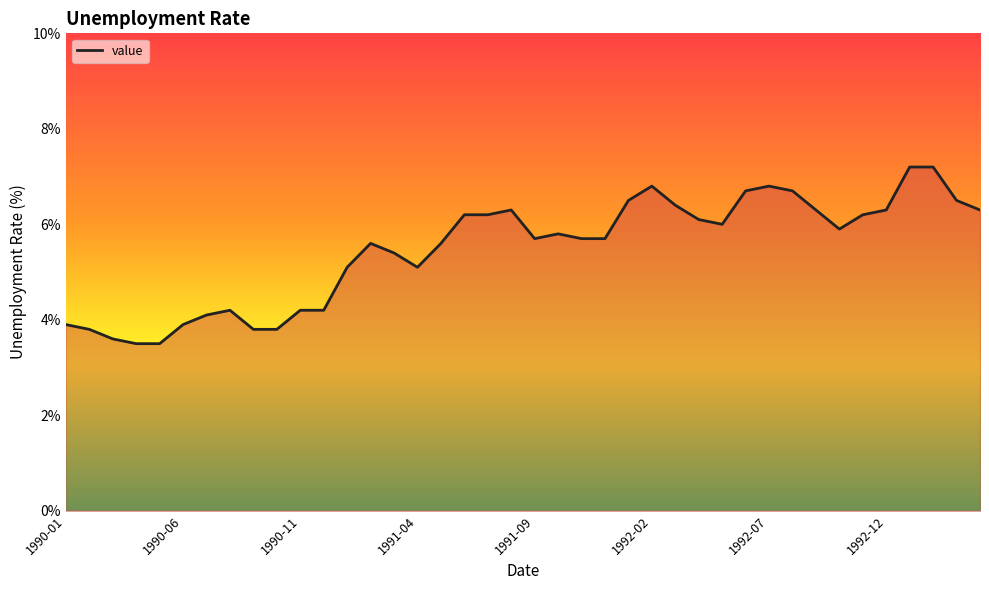

True or false: there are more than 1 points higher than both neighbors.

True